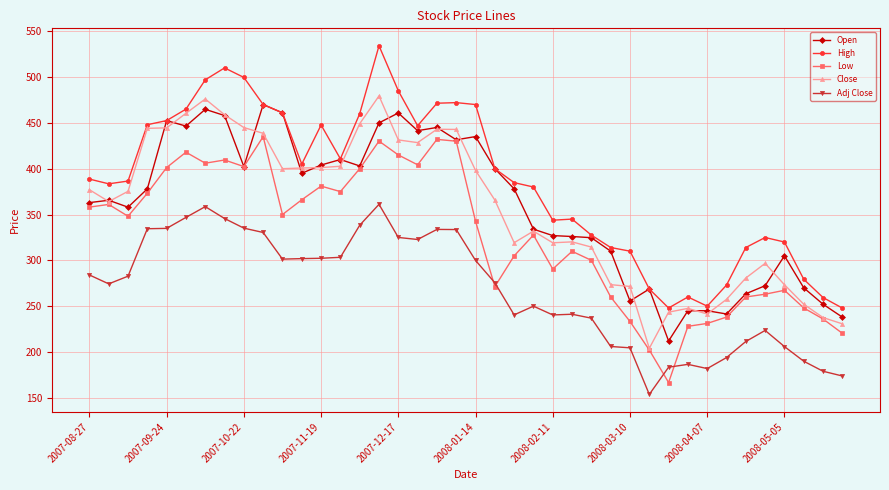

Is this an area chart (filled region under the line)?

No